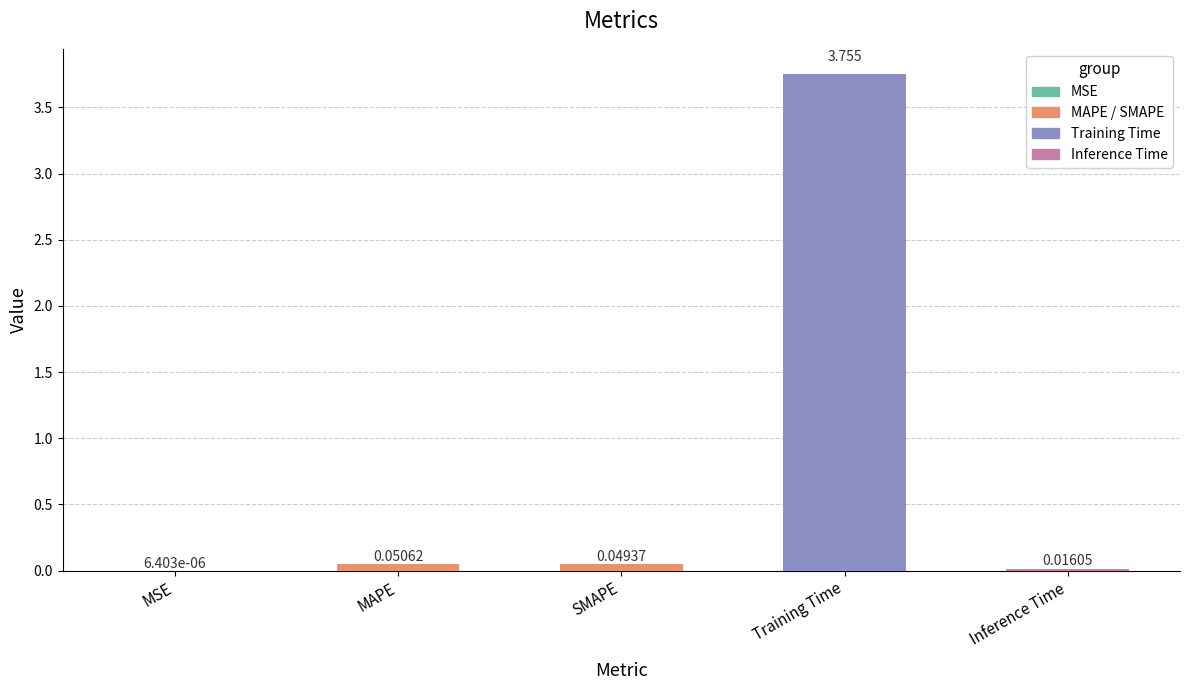

Which has a higher value, Inference Time or MAPE?

MAPE